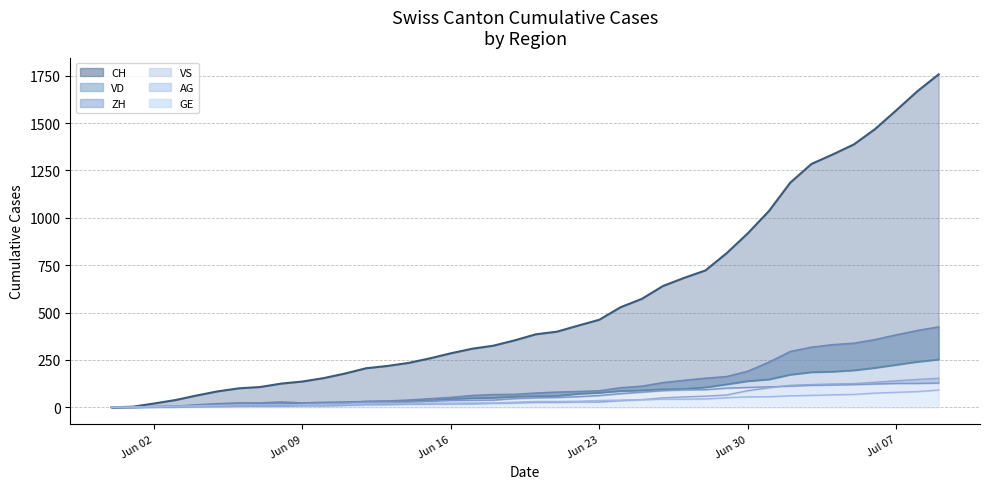

How many lines are shown in the chart?

6